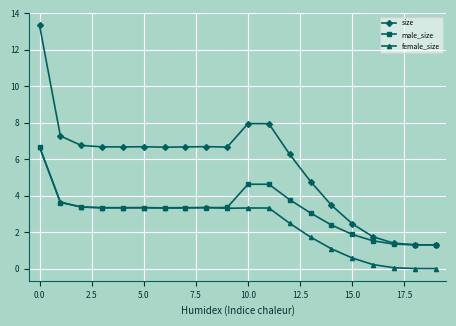

How many distinct data groups are displayed?

3